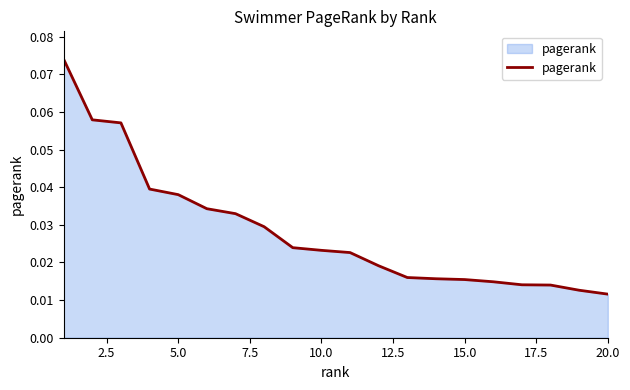

Which label corresponds to the smallest value in the chart?

20.0